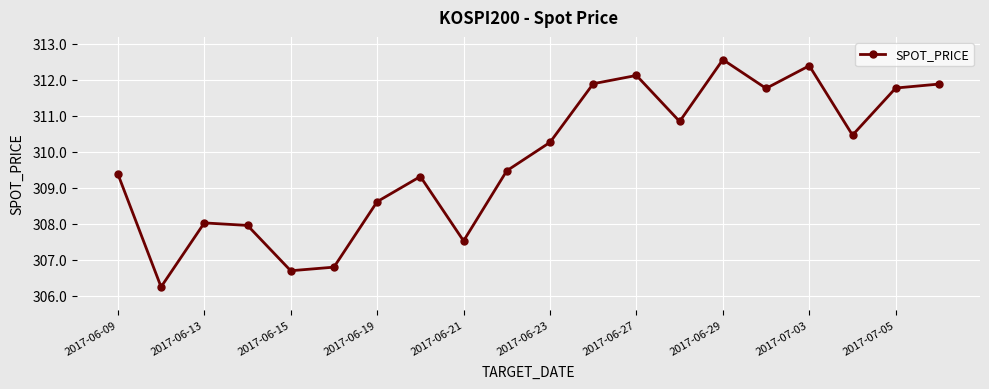

What is the difference between the maximum and minimum values?

6.3